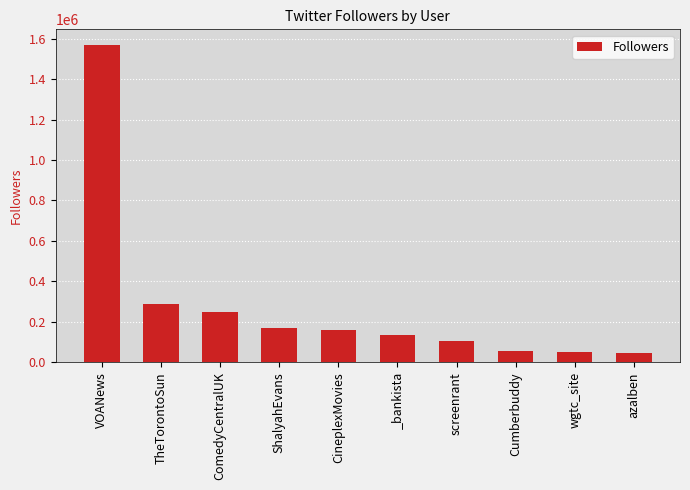

Between wgtc_site and TheTorontoSun, which is larger?

TheTorontoSun